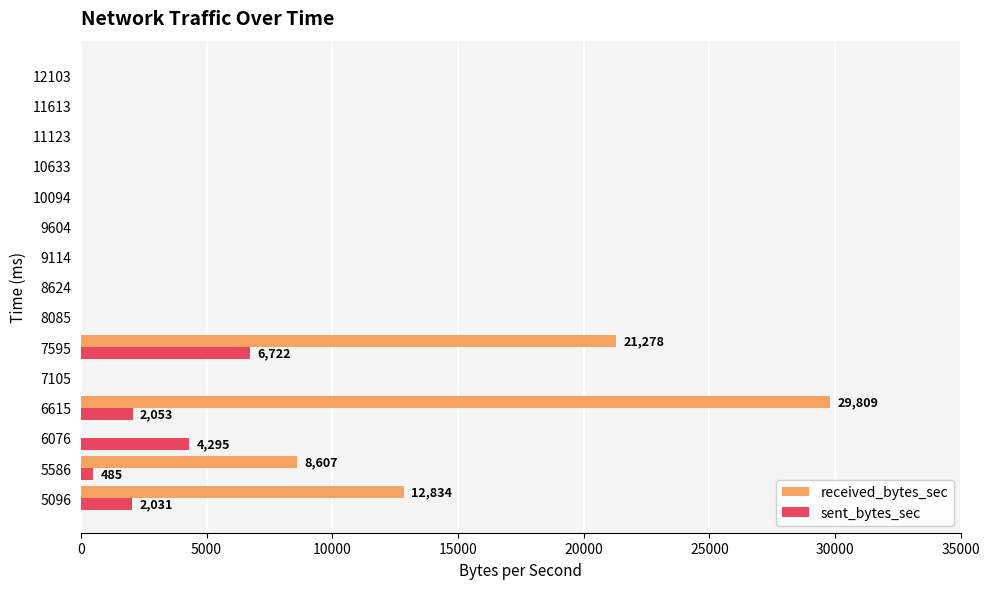

What is the highest value of the received_bytes_sec series?

29809